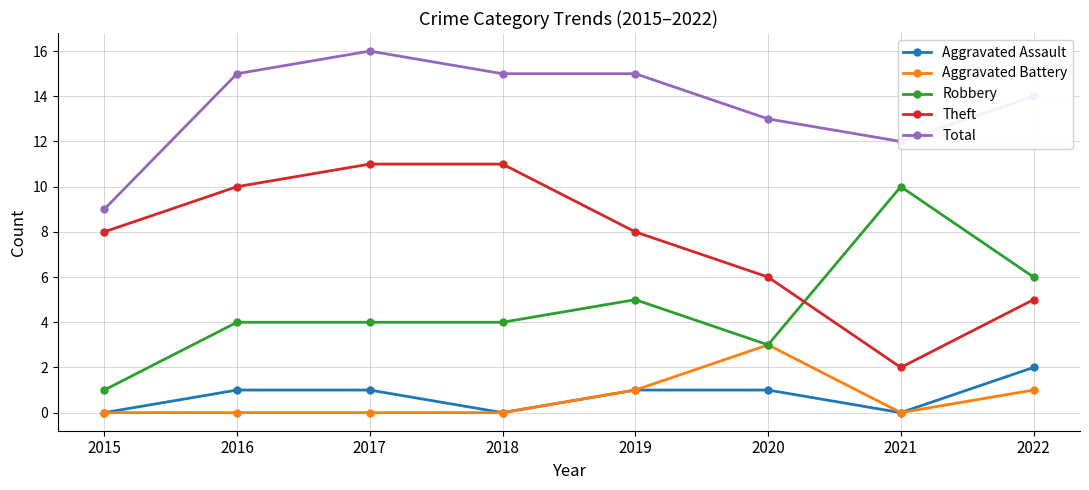

Does the chart display data point markers on the line(s)?

Yes